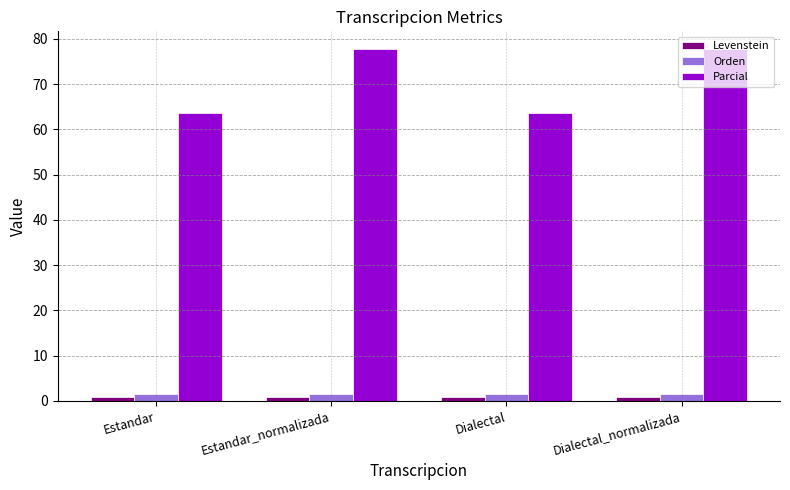

What is the average value of the Parcial series?

70.7